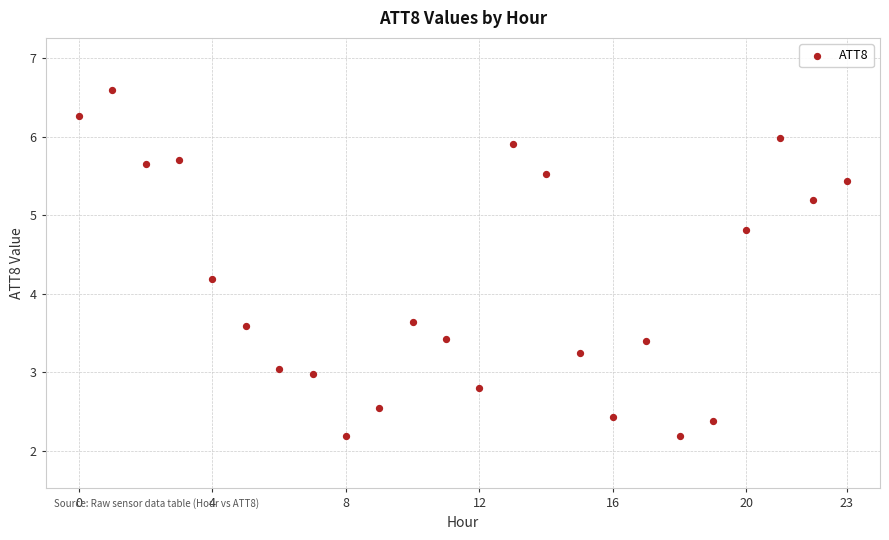

What is the range of Y values (max minus min)?

4.4